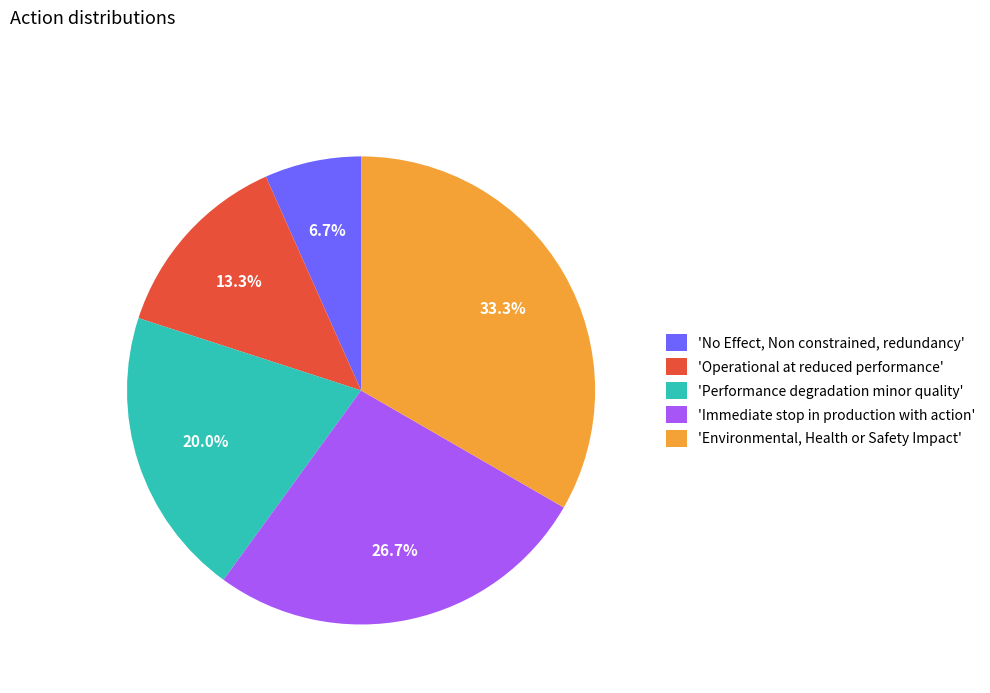

What percentage do 'Environmental, Health or Safety Impact' and 'Performance degradation minor quality' together represent?

53.3%